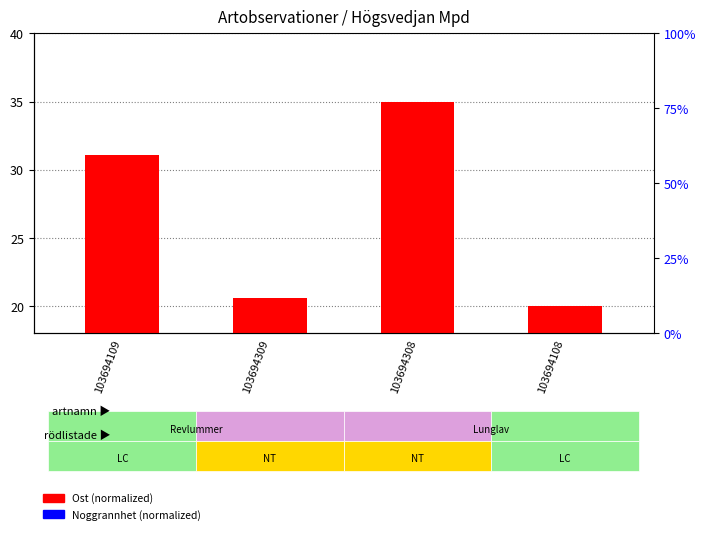

What is the label of the 1st bar from the left?

103694109